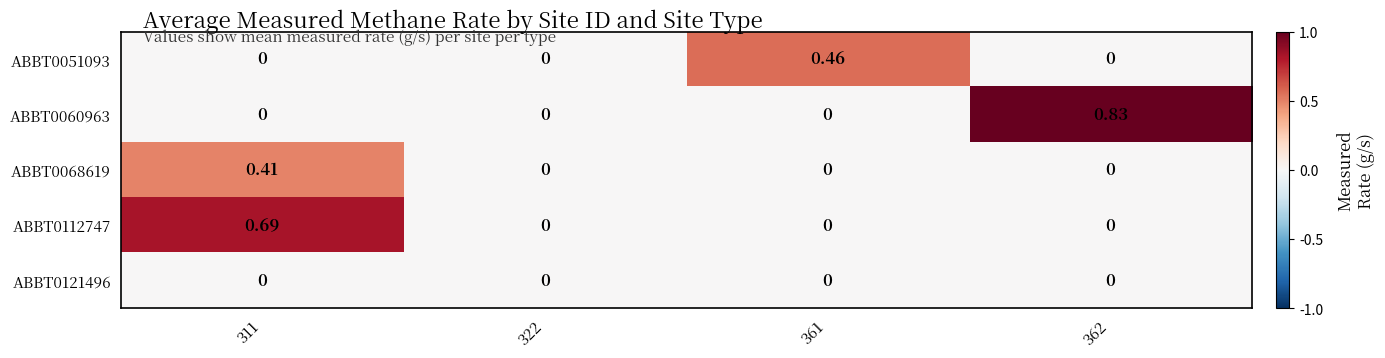

Is the value of ABBT0051093 at 361 greater than the value of ABBT0121496 at 322?

Yes